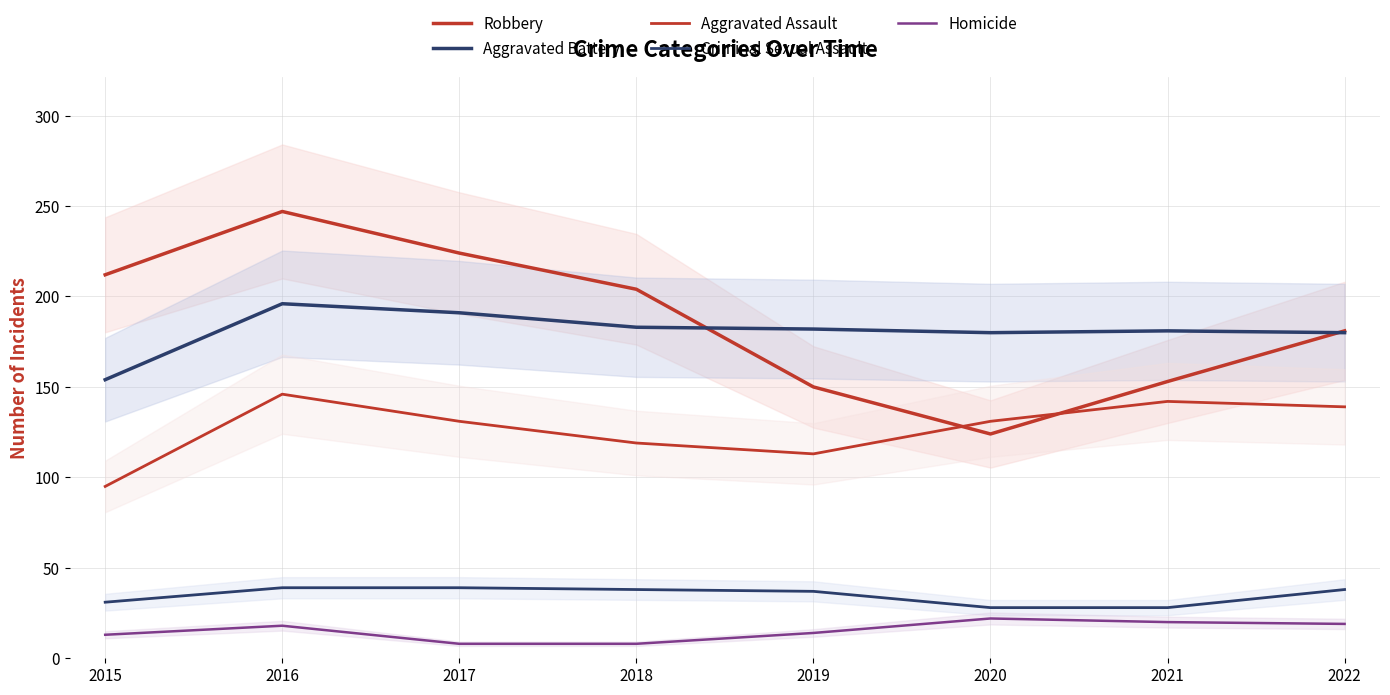

True or false: Criminal Sexual Assault and Robbery intersect in this chart.

False